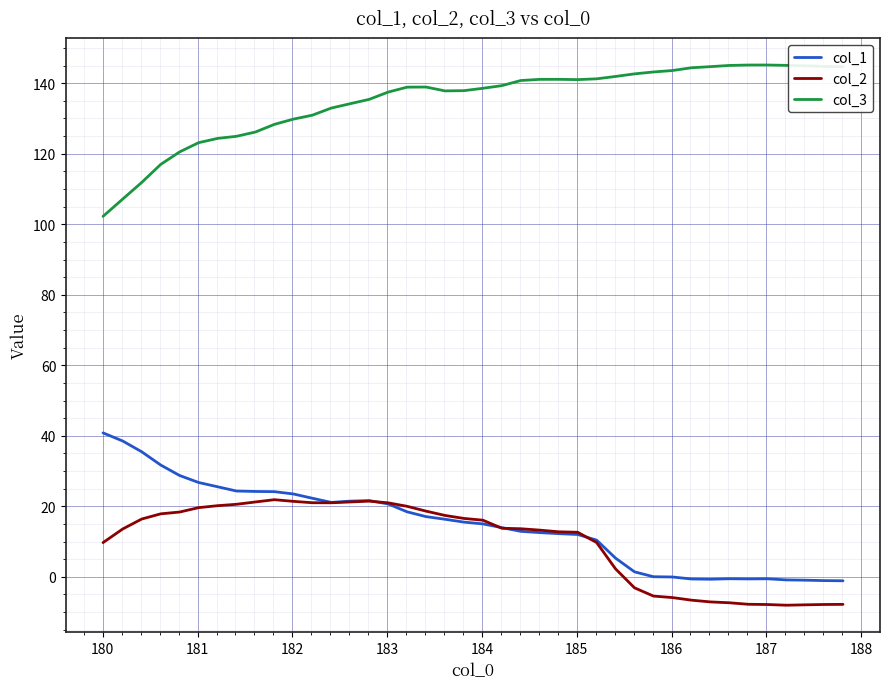

True or false: col_3 and col_1 intersect in this chart.

False